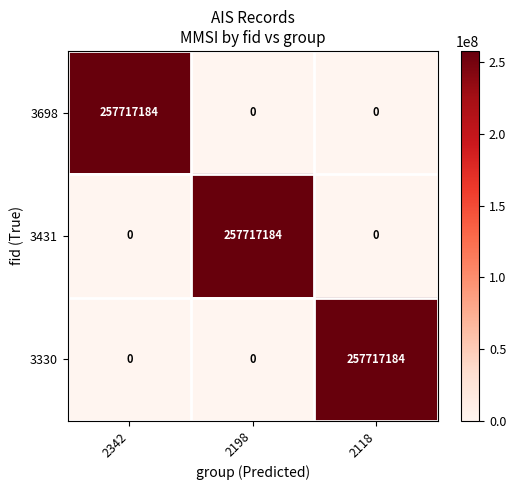

Reading left to right, what are all the values shown in this chart?

3698: 2342=257717184	2198=0	2118=0
3431: 2342=0	2198=257717184	2118=0
3330: 2342=0	2198=0	2118=257717184